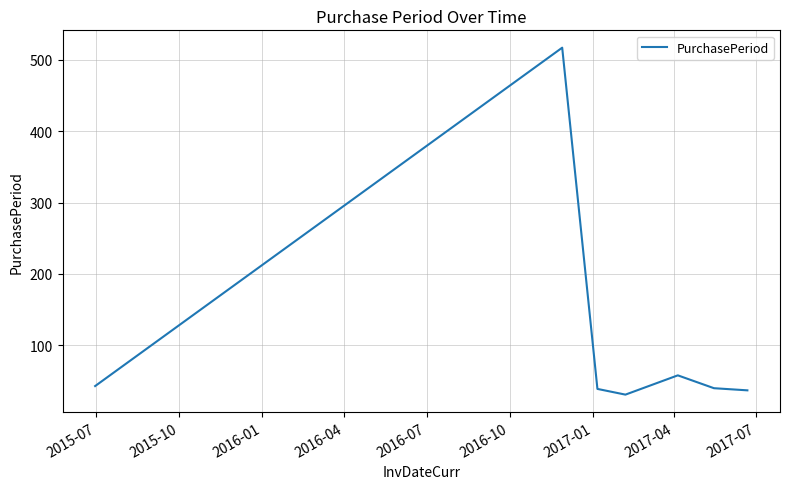

How many values are below 40?

3